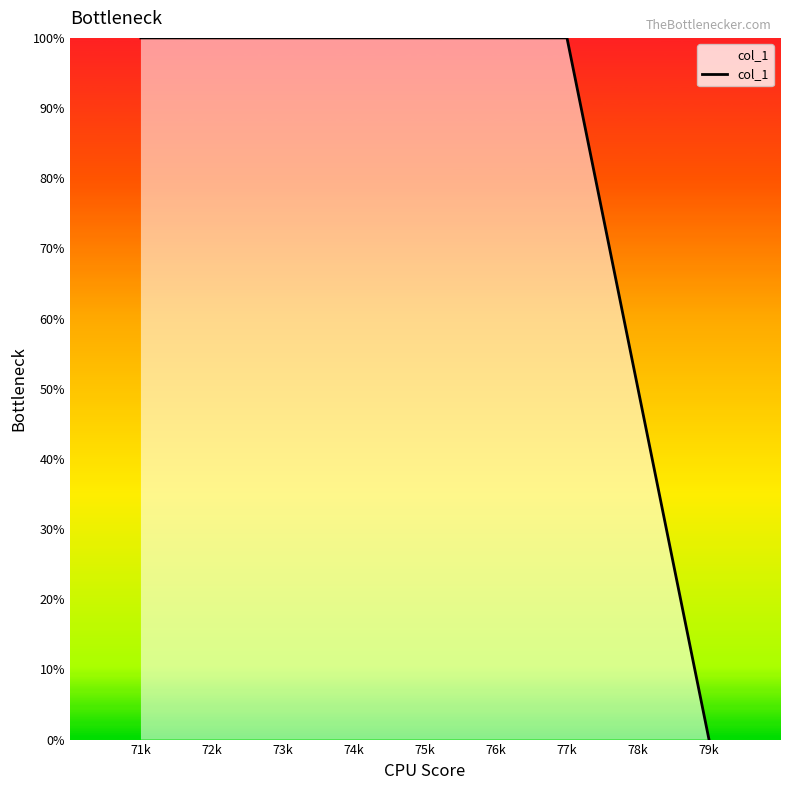

Which label corresponds to the smallest value in the chart?

79k